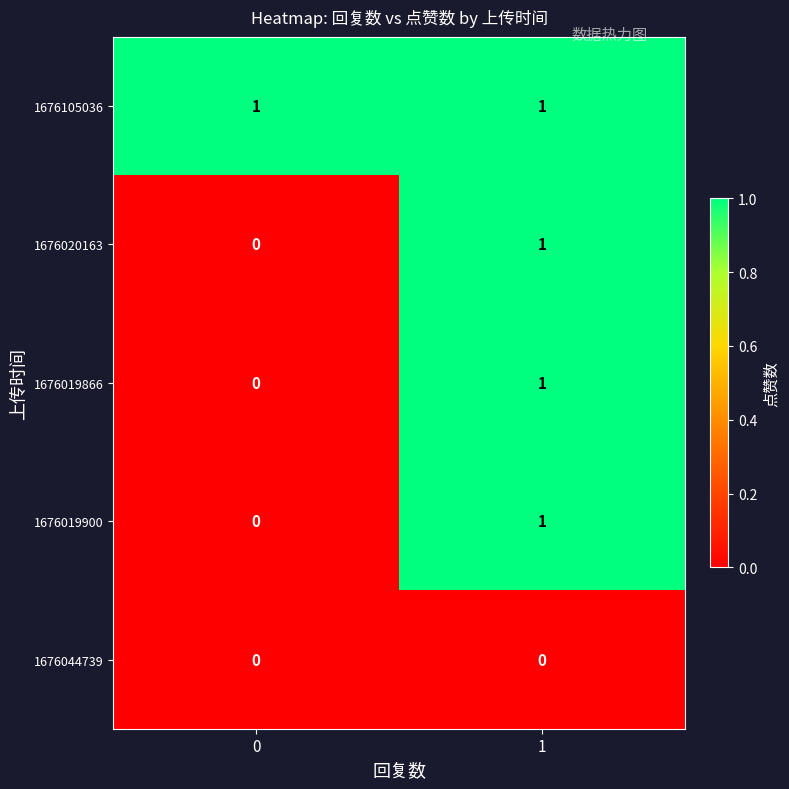

Reading right to left, transcribe all the data shown in this chart.

1676105036: 1=1	0=1
1676020163: 1=1	0=0
1676019866: 1=1	0=0
1676019900: 1=1	0=0
1676044739: 1=0	0=0